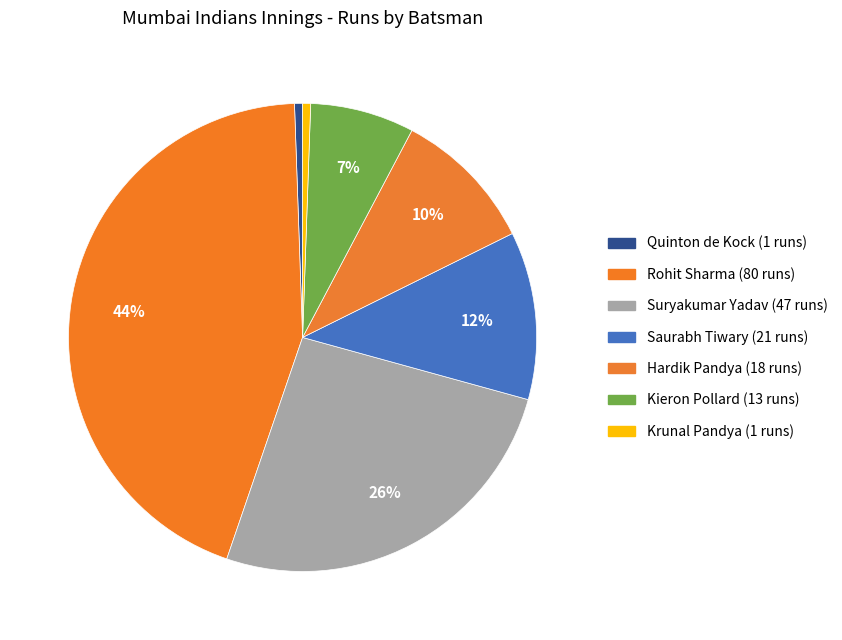

How many segments does this pie chart have?

7